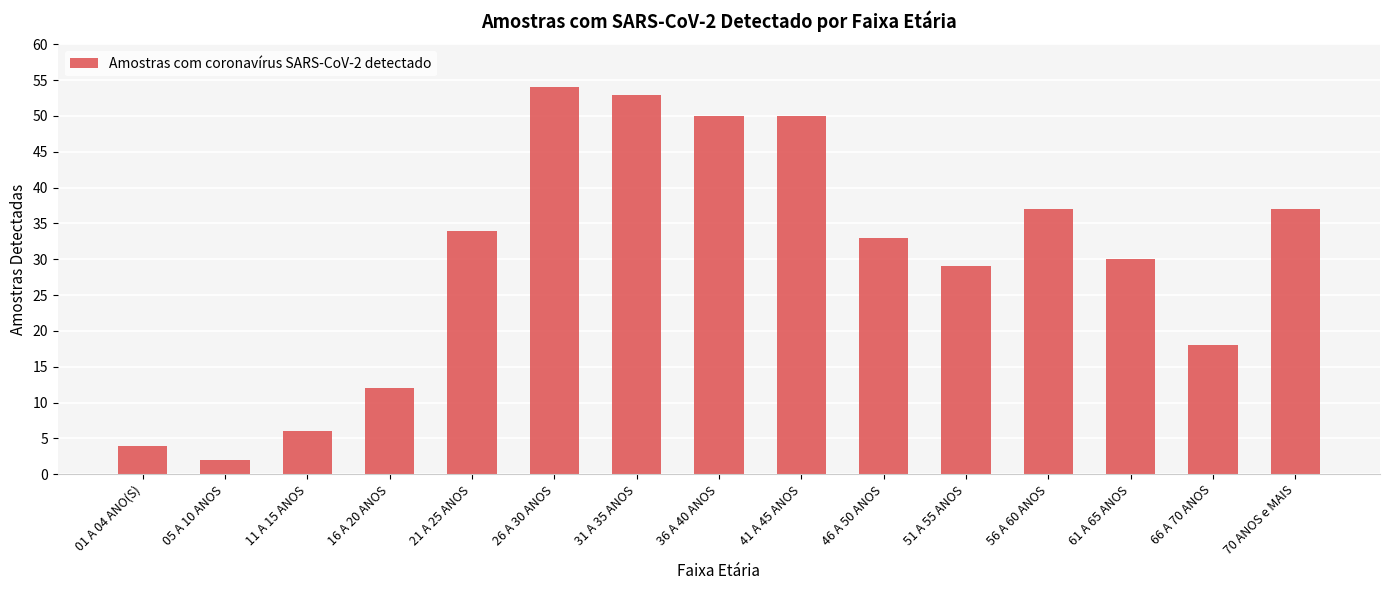

What is the label of the 14th bar from the left?

66 A 70 ANOS